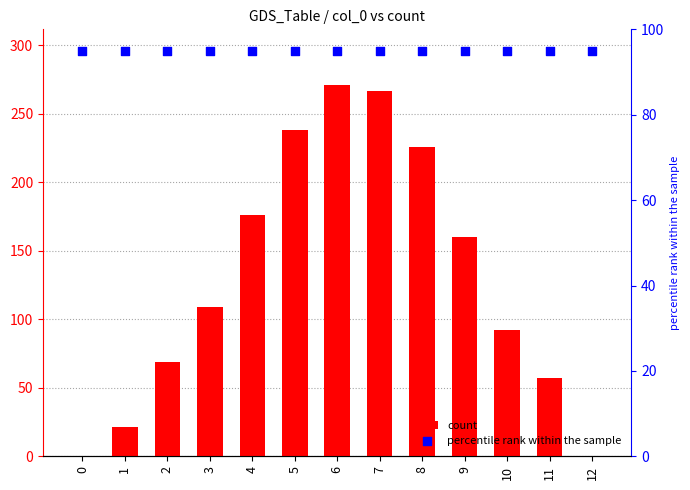

What are all the series names shown in the legend?

count, percentile rank within the sample